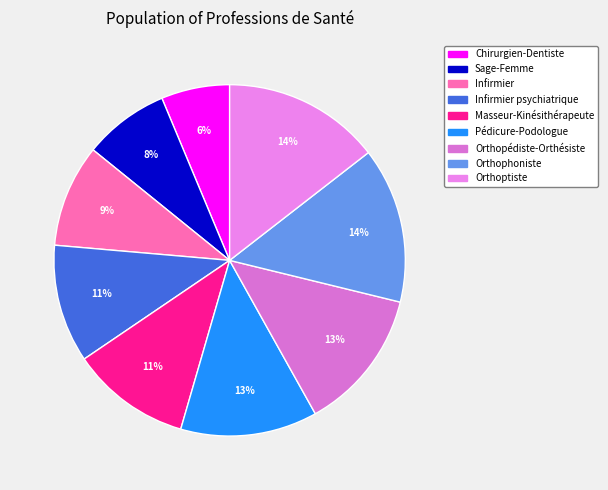

The Infirmier slice represents 9% of the pie. True or false?

True